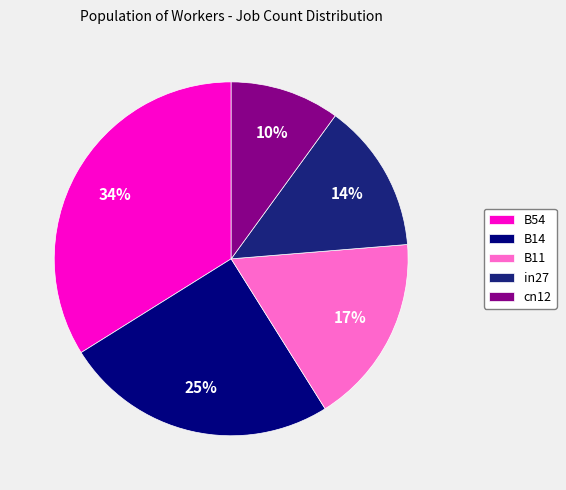

Is B11 the majority of the pie?

No